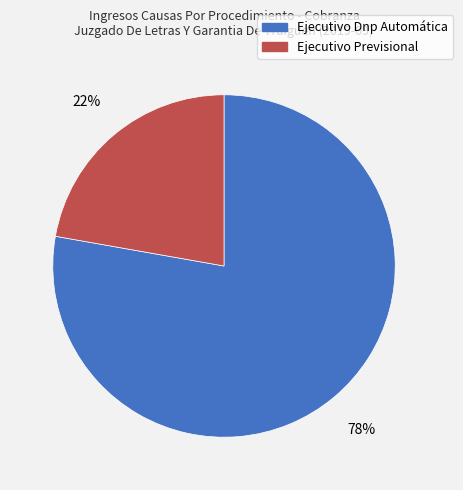

To the nearest percent, what is the average slice percentage?

50%